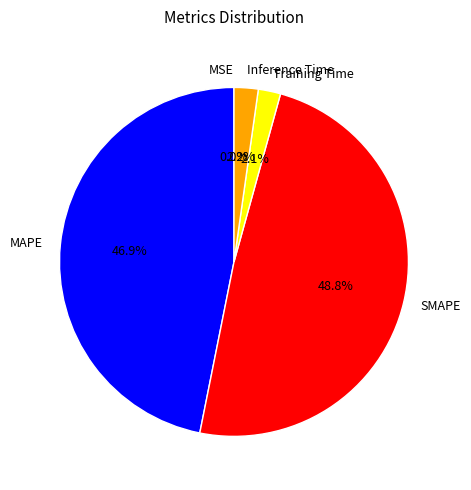

What portion of the pie excludes SMAPE?

51.2%